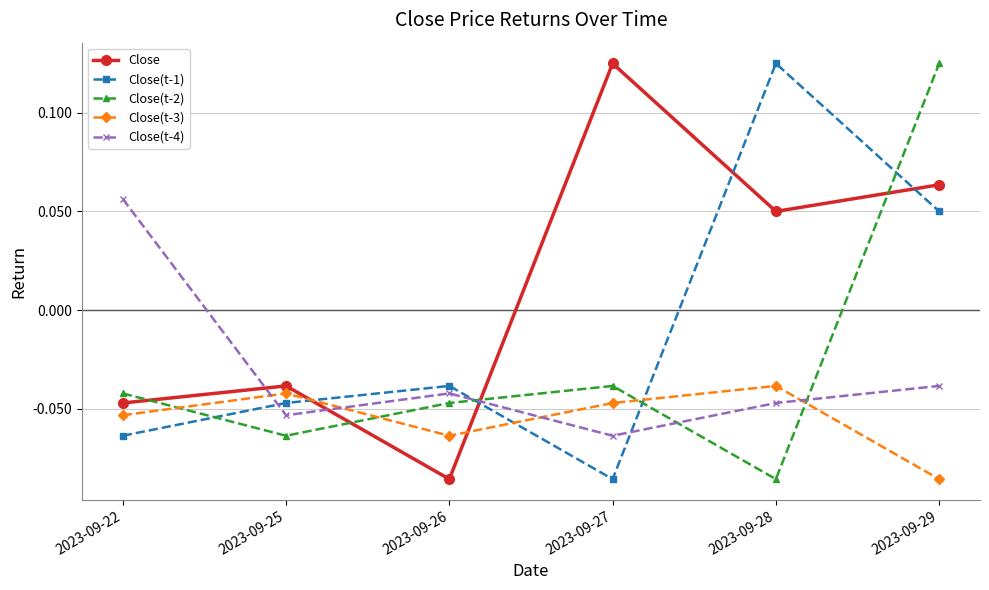

How many Close(t-1) values are between 0 and 1?

2